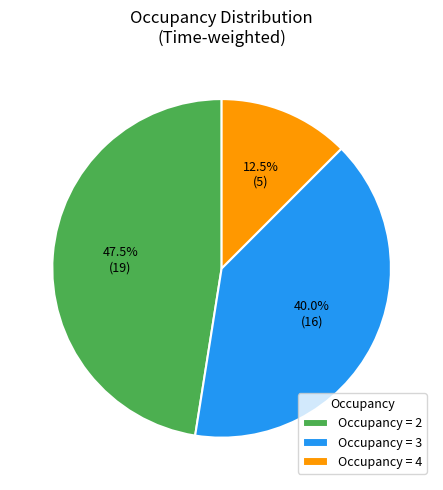

Which slice is the largest?

Occupancy = 2